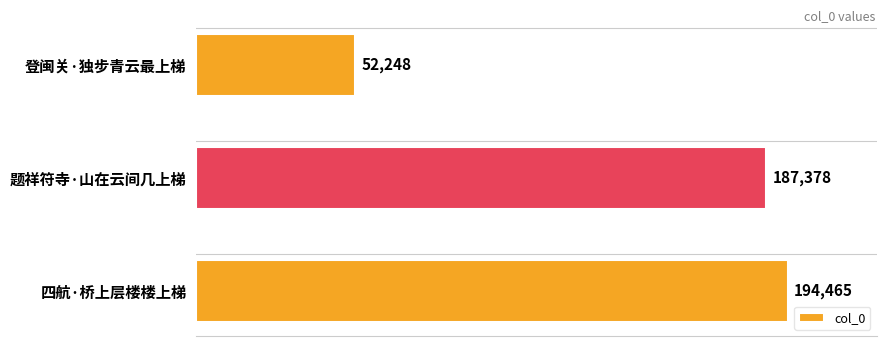

Count the number of categories in the chart.

3